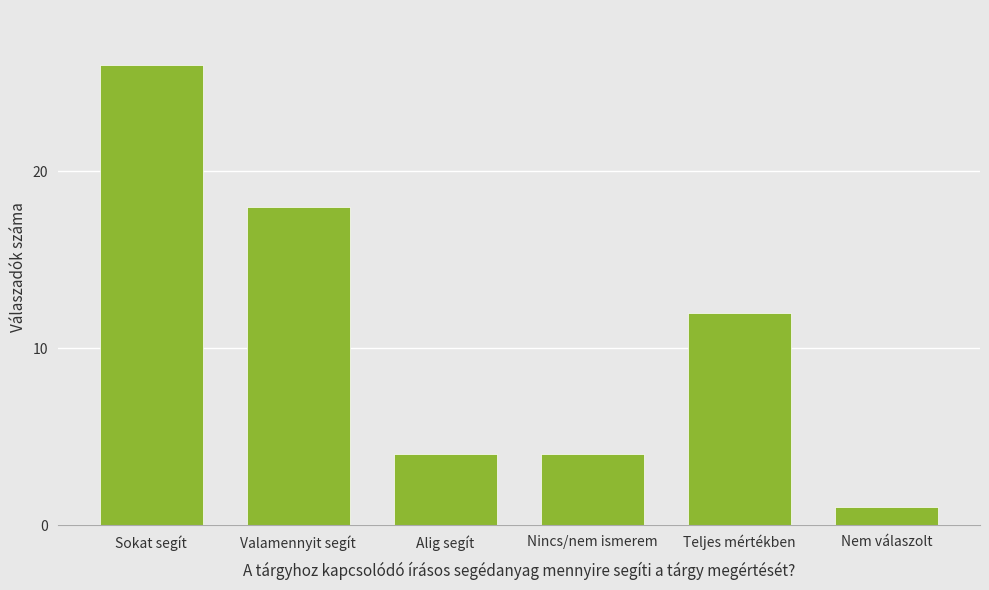

What is the smallest value displayed?

1